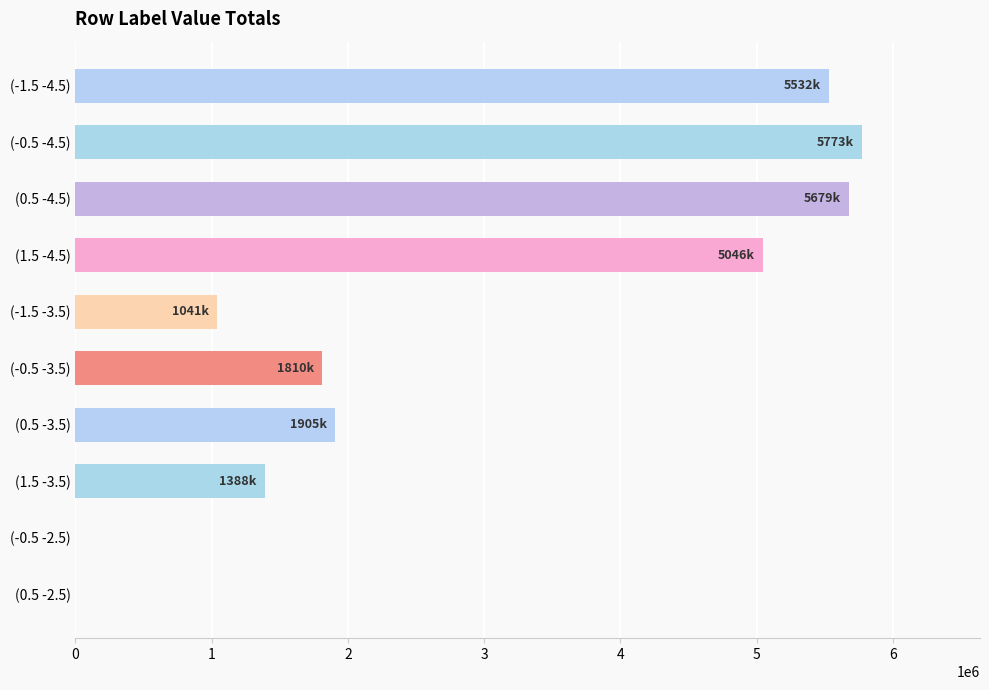

What is the sum of the values at (0.5 -2.5) and (0.5 -4.5)?

5679037.4